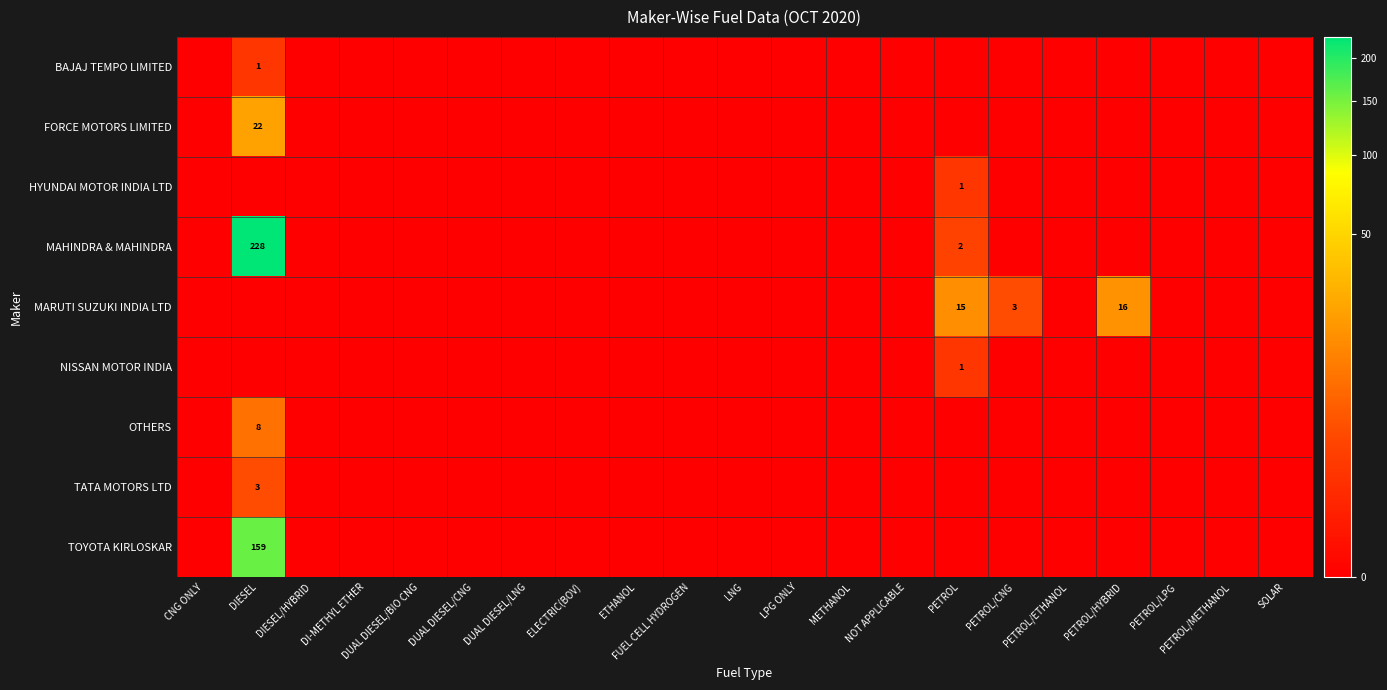

Which category has the highest value in the MARUTI SUZUKI INDIA LTD series?

PETROL/HYBRID